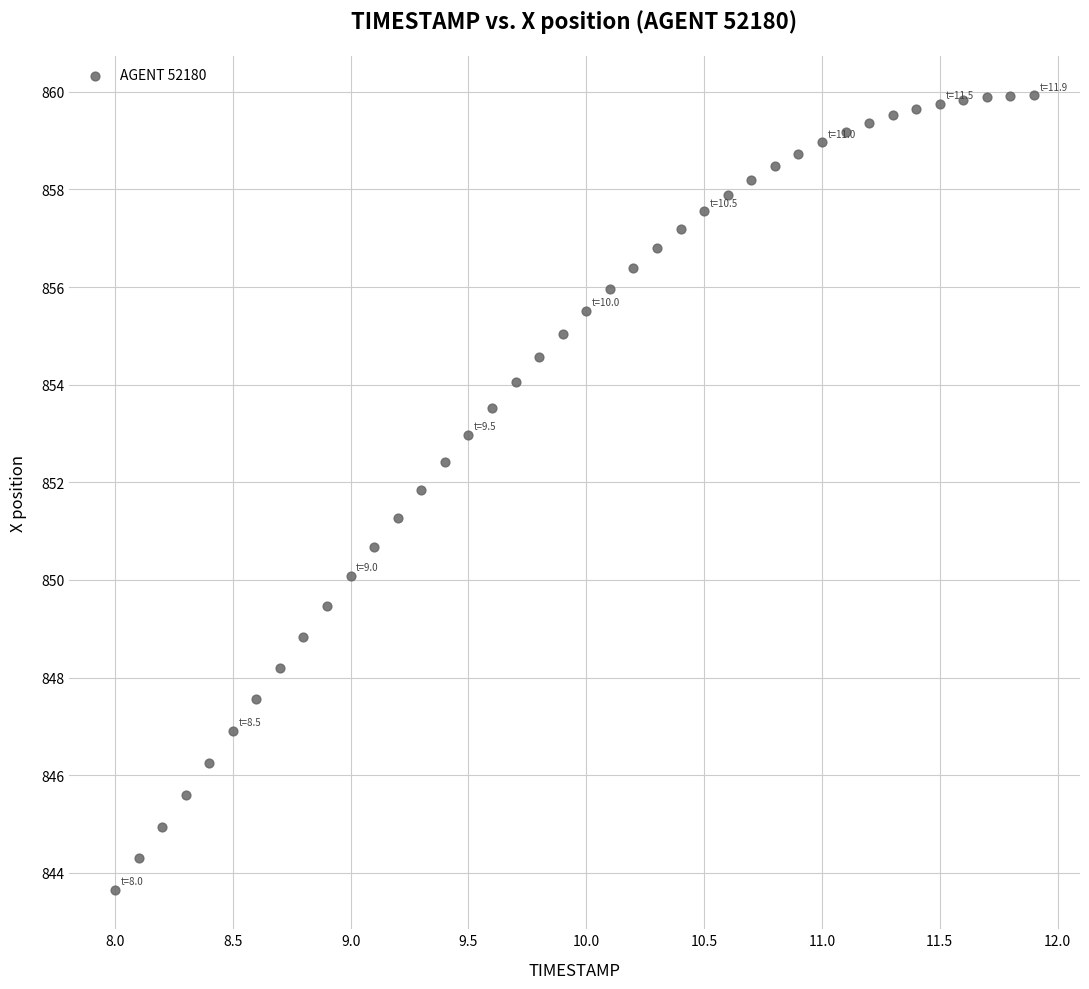

What is the range of X values (max minus min)?

3.9